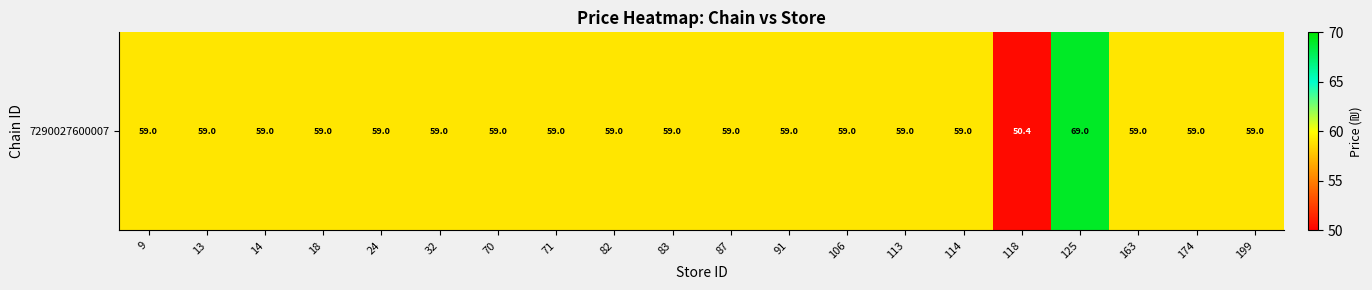

How many values are below 59?

1